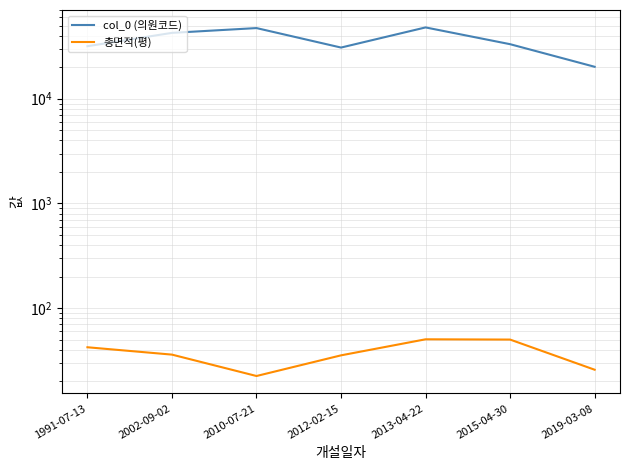

True or false: 총면적(평) has a value of 50.2 at 2015-04-30.

True